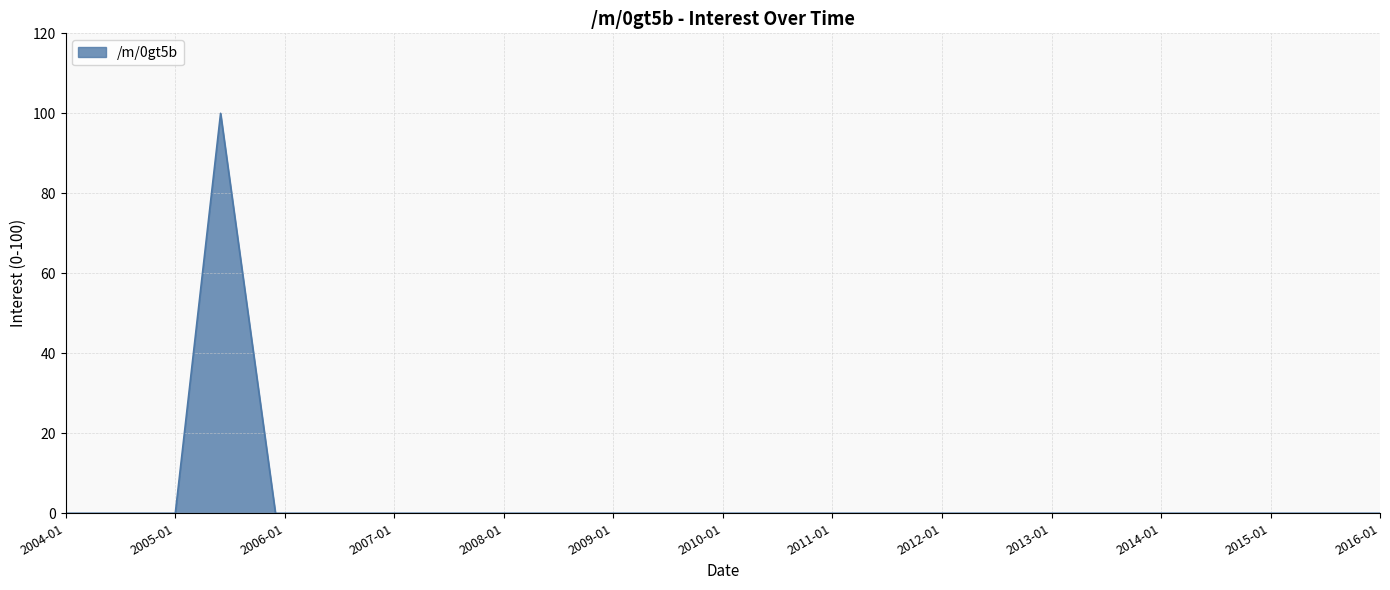

What is the greatest value displayed?

100